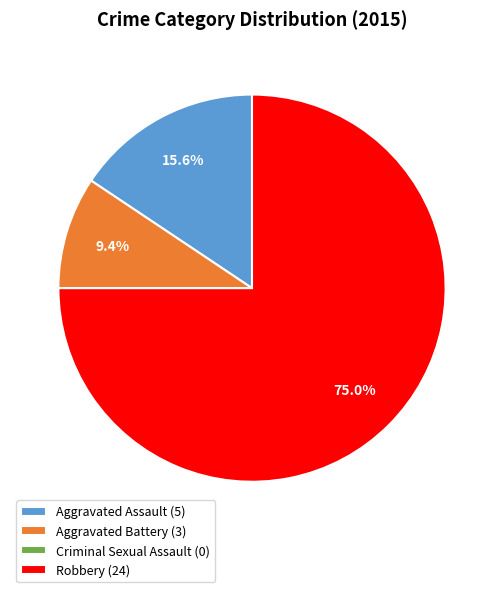

Which category has the biggest portion of the pie?

Robbery